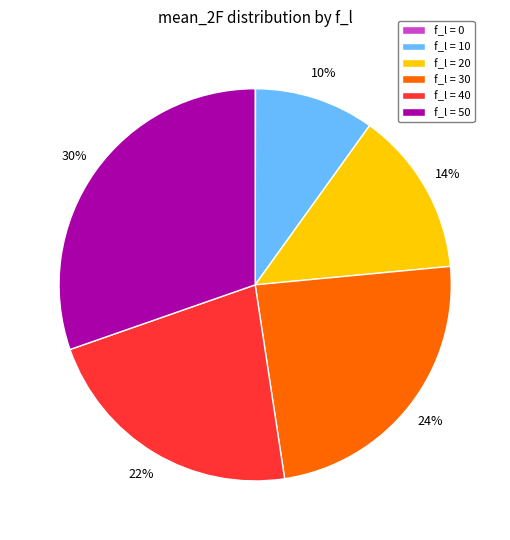

What percentage is the f_l = 40 slice, to the nearest percent?

22%